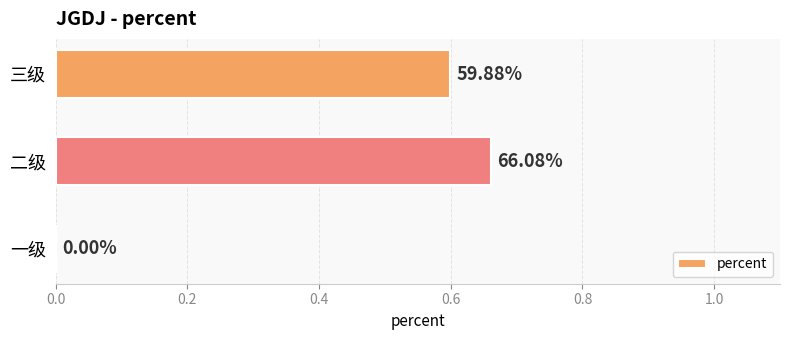

Are the bars horizontal?

Yes